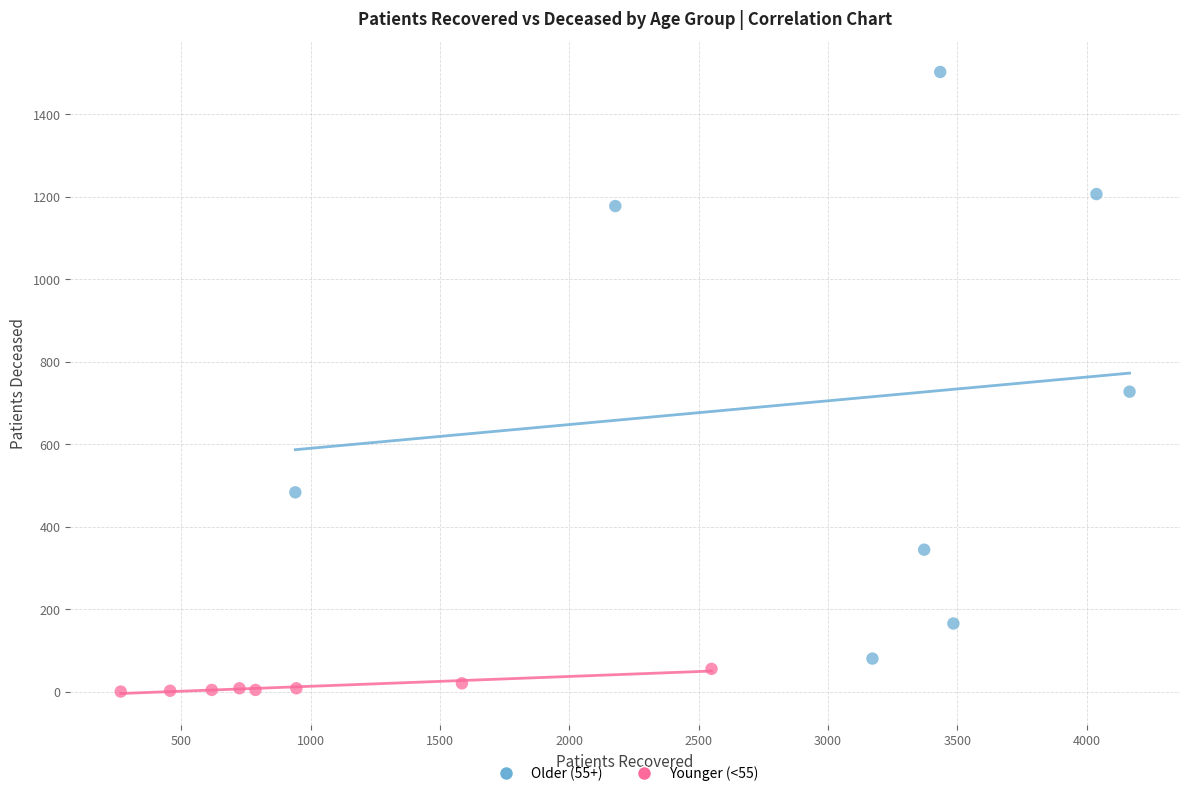

Which series has the largest Y range (max minus min)?

Older (55+)